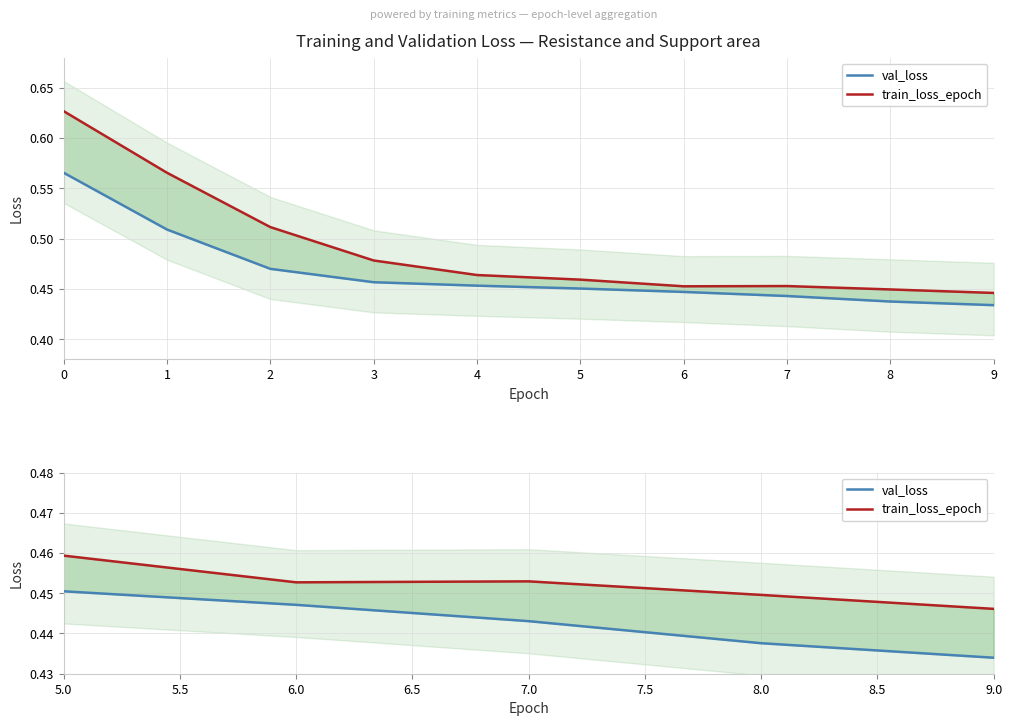

True or false: train_loss_epoch and val_loss cross at least once.

False